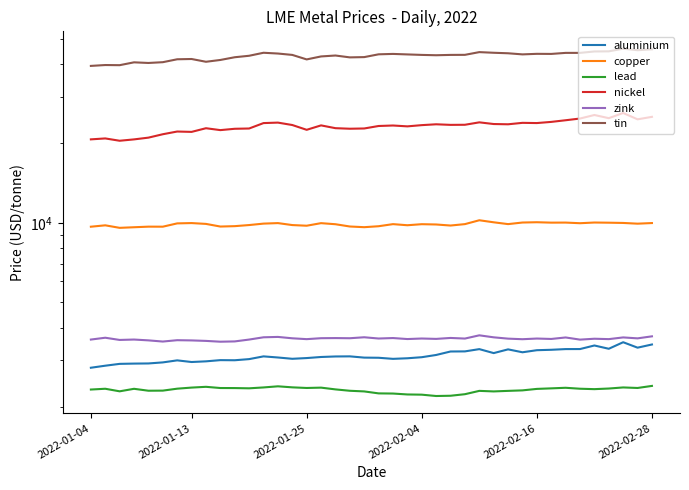

Reading left to right, list all the values displayed in this chart.

aluminium: 2815.5	2866.0	2912.5	2919.5	2923.0	2950.0	3003.0	2960.0	2977.5	3009.0	3006.0	3036.0	3109.5	3079.5	3044.5	3064.0	3093.0	3107.0	3110.0	3076.0	3072.0	3043.0	3058.5	3087.0	3148.0	3245.0	3248.0	3313.0	3200.0	3306.0	3223.0	3282.0	3294.0	3314.0	3315.0	3420.0	3323.5	3519.0	3355.5	3450.0
copper: 9660.0	9778.0	9565.0	9615.0	9665.0	9662.0	9945.0	9972.0	9900.0	9674.5	9707.0	9801.0	9925.0	9970.0	9800.0	9744.0	9965.0	9872.0	9678.0	9620.0	9701.0	9880.0	9785.0	9875.0	9850.0	9760.0	9881.0	10220.5	10040.0	9882.0	10020.0	10045.5	10010.0	10015.0	9960.0	10020.0	10005.0	9983.0	9920.0	9974.0
lead: 2327.0	2343.0	2291.0	2342.0	2303.0	2305.0	2344.5	2367.0	2383.0	2358.0	2357.0	2352.0	2370.0	2393.5	2372.0	2359.0	2366.0	2330.0	2302.0	2289.0	2250.0	2247.0	2229.0	2225.0	2199.0	2204.0	2234.0	2300.0	2289.0	2300.0	2310.0	2340.0	2351.0	2363.0	2343.5	2335.0	2347.5	2370.0	2359.0	2402.0
nickel: 20730.0	20900.0	20480.0	20725.0	21045.0	21680.0	22200.0	22130.0	22850.0	22475.0	22740.0	22795.0	23900.0	24000.0	23500.0	22535.0	23425.0	22860.0	22750.0	22800.0	23300.0	23400.0	23225.0	23475.0	23650.0	23530.0	23550.0	24055.0	23705.0	23650.0	23950.0	23905.0	24150.0	24500.0	24870.0	25650.0	24950.0	26105.0	24700.0	25240.0
zink: 3602.0	3660.0	3590.0	3602.5	3576.5	3540.0	3582.0	3575.0	3560.0	3535.0	3544.0	3602.0	3674.0	3686.0	3642.0	3615.0	3645.0	3649.0	3644.0	3675.0	3635.0	3650.0	3618.0	3635.0	3623.0	3653.0	3633.5	3738.0	3673.0	3631.0	3613.0	3634.0	3621.0	3668.5	3600.0	3628.0	3615.5	3670.0	3640.0	3705.0
tin: 39400.0	39700.0	39650.0	40650.0	40425.0	40700.0	41750.0	41850.0	40850.0	41500.0	42500.0	43050.0	44195.0	43900.0	43375.0	41700.0	42800.0	43145.0	42450.0	42550.0	43600.0	43750.0	43560.0	43375.0	43250.0	43375.0	43400.0	44445.0	44195.0	44000.0	43575.0	43785.0	43750.0	44150.0	44150.0	44700.0	44750.0	45795.0	45200.0	45550.0